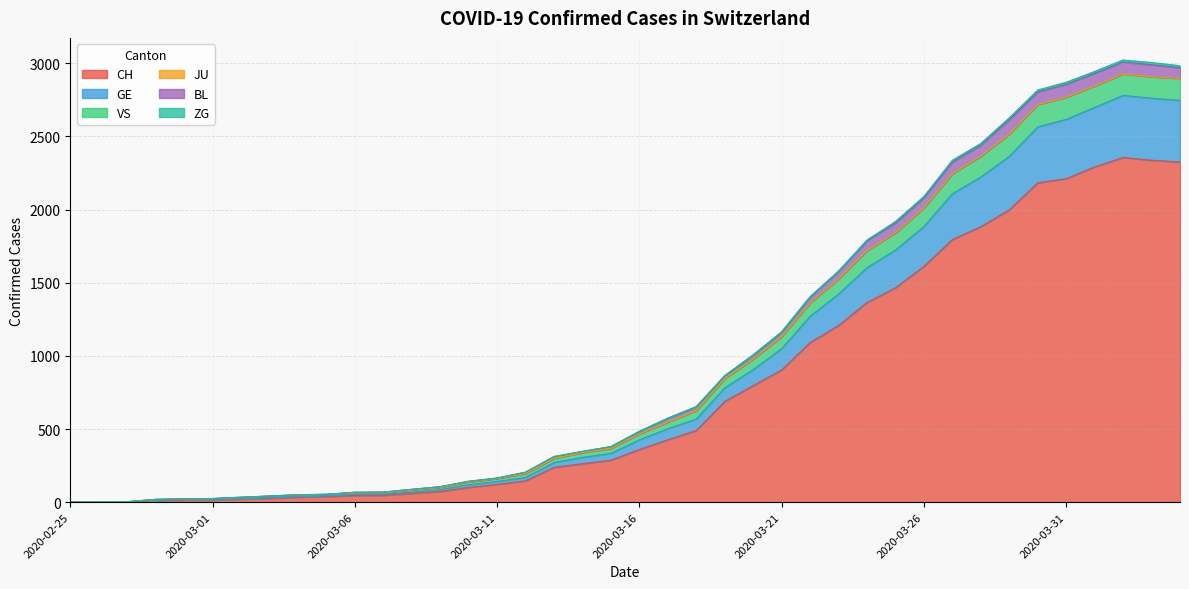

Does the chart have visible grid lines?

Yes